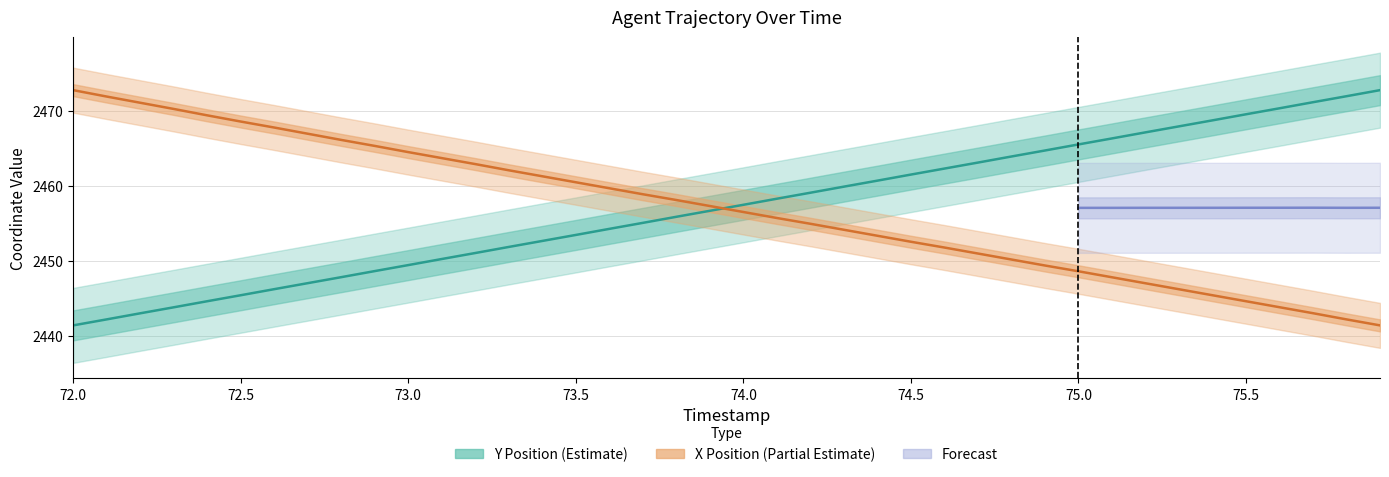

Between 76.0 and 10, which is larger?

76.0